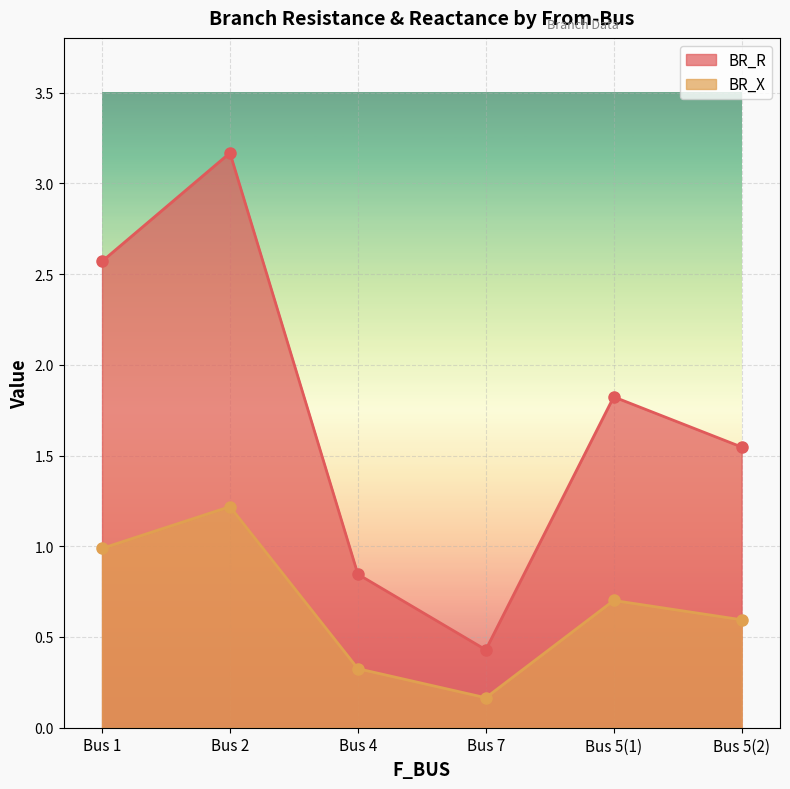

The value of BR_X at 2 is 1.2. True or false?

True